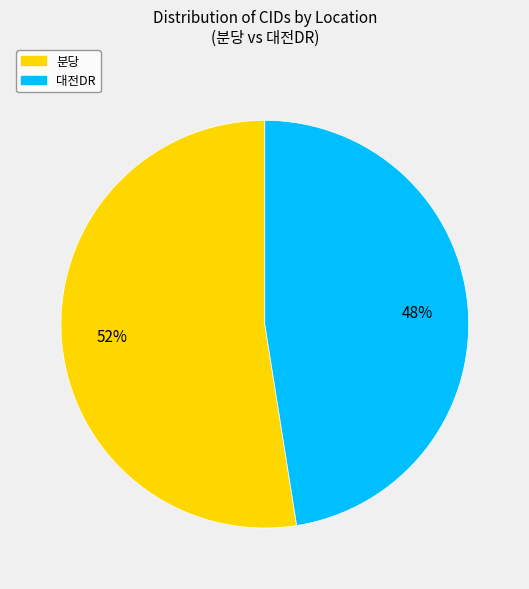

Rank the categories by value from lowest to highest.

대전DR, 분당